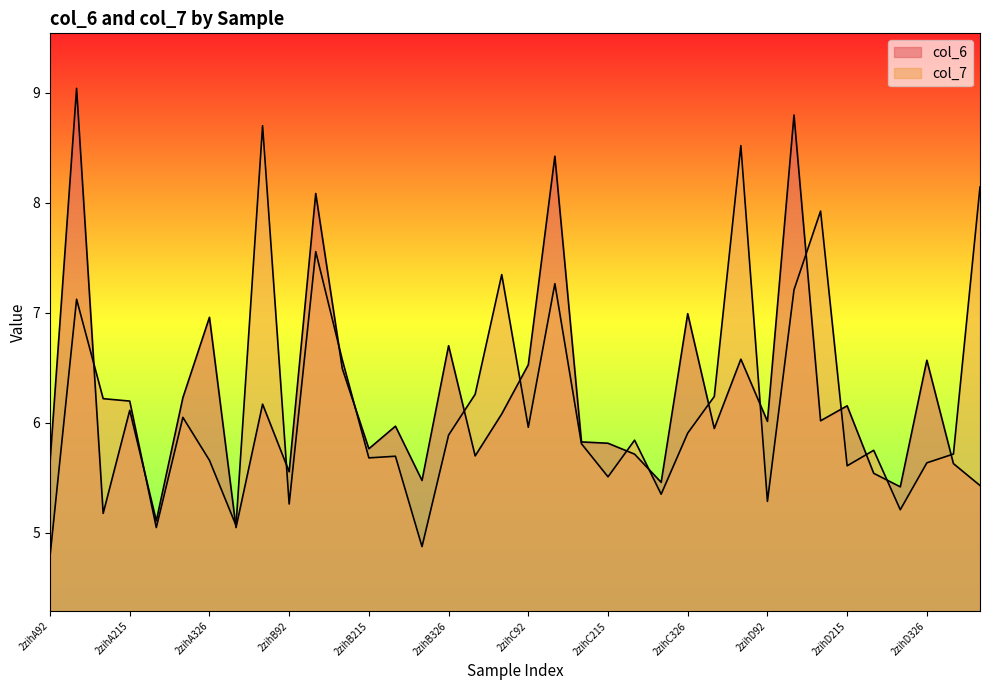

The value of col_7 at 2zihC92 is 6.0. True or false?

True